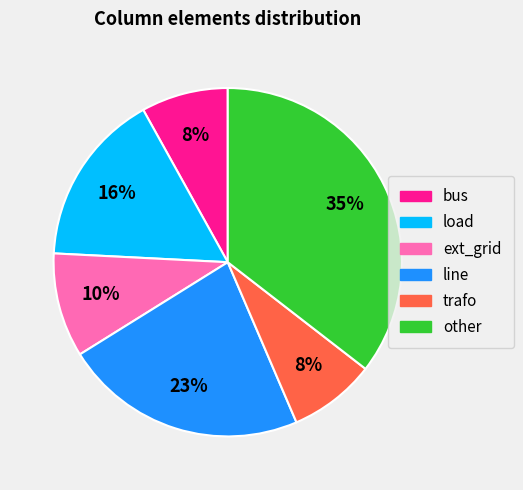

Count the number of slices in the pie.

6